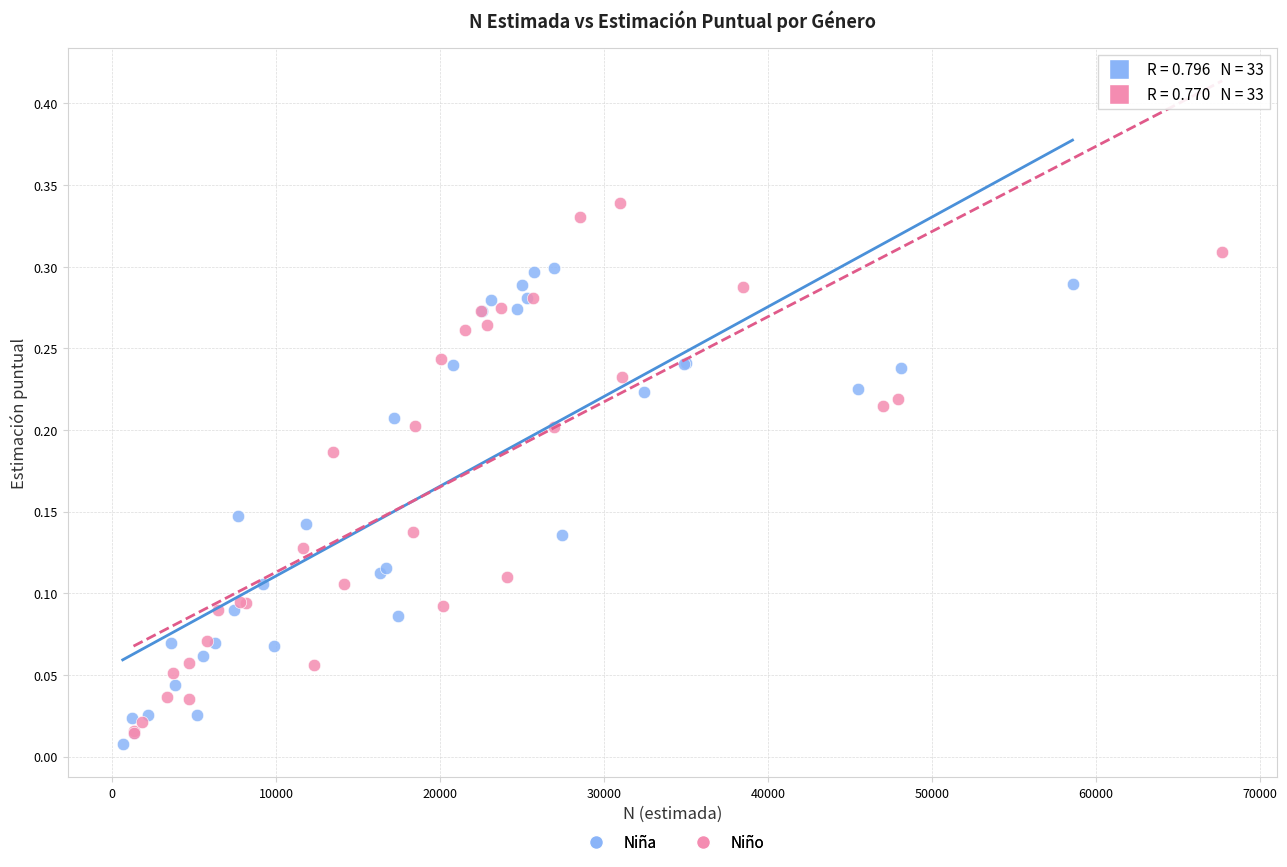

Which series has the largest Y range (max minus min)?

Niño